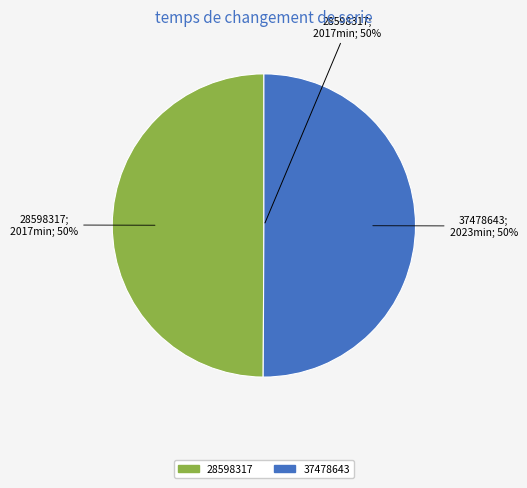

What percentage is the 28598317 slice, to the nearest percent?

50%